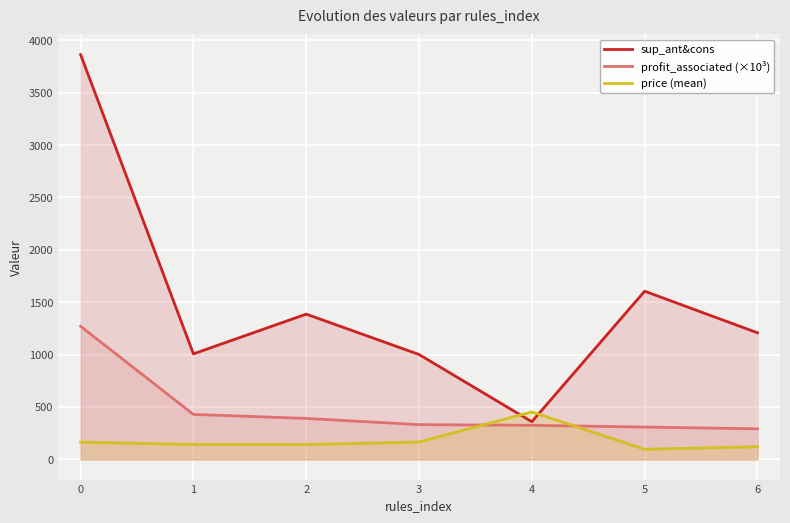

How many values in the sup_ant&cons series are below 1208?

3